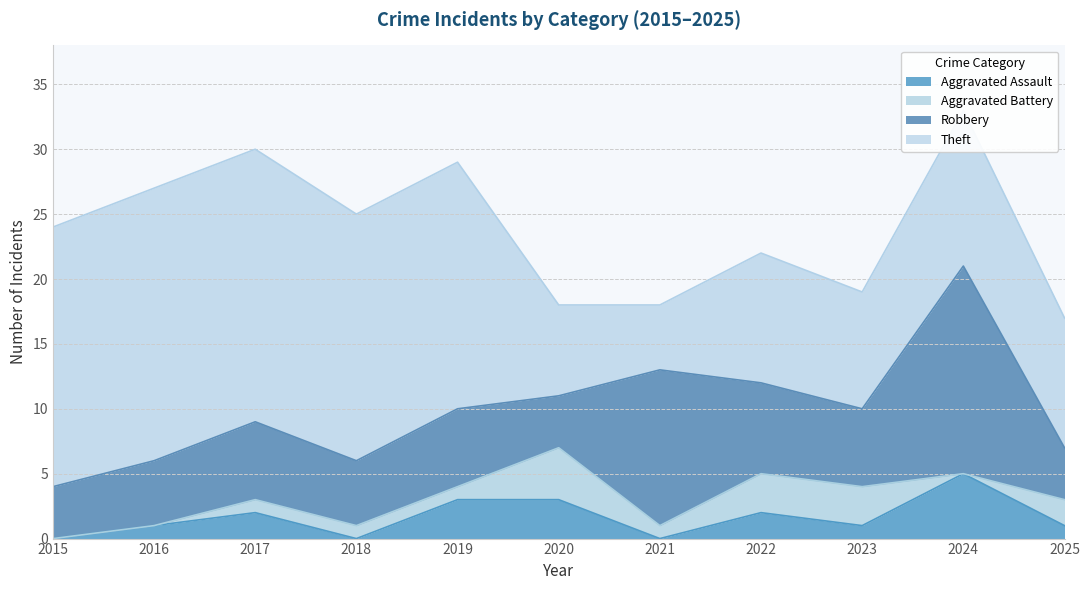

What is the spread (max minus min) of values at 2016?

21